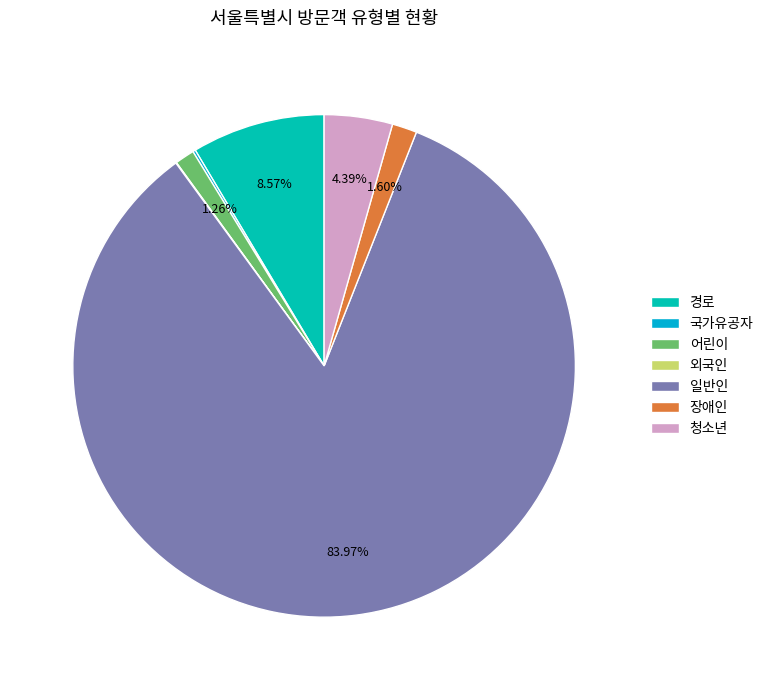

To the nearest percent, what is the combined percentage of 청소년 and 국가유공자?

5%